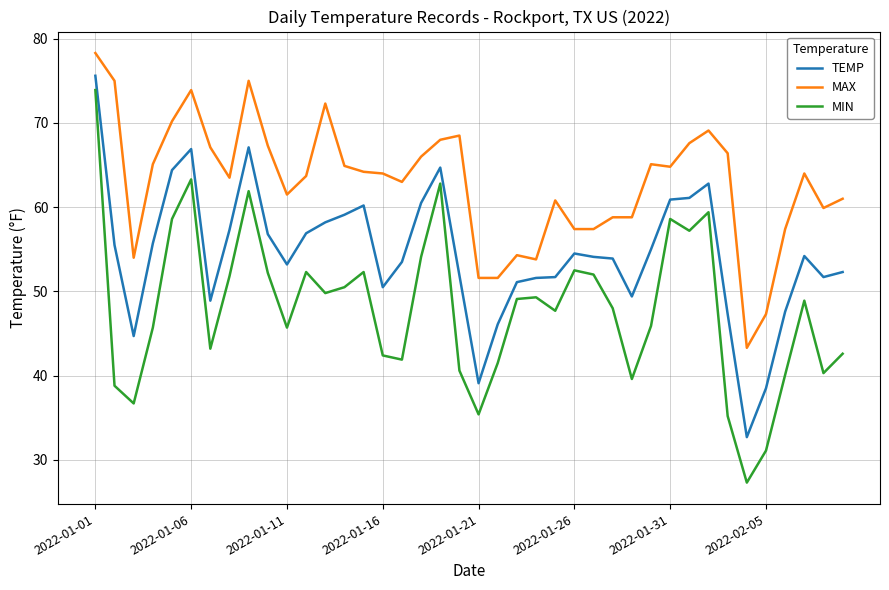

Which series has the largest range (max minus min)?

MIN